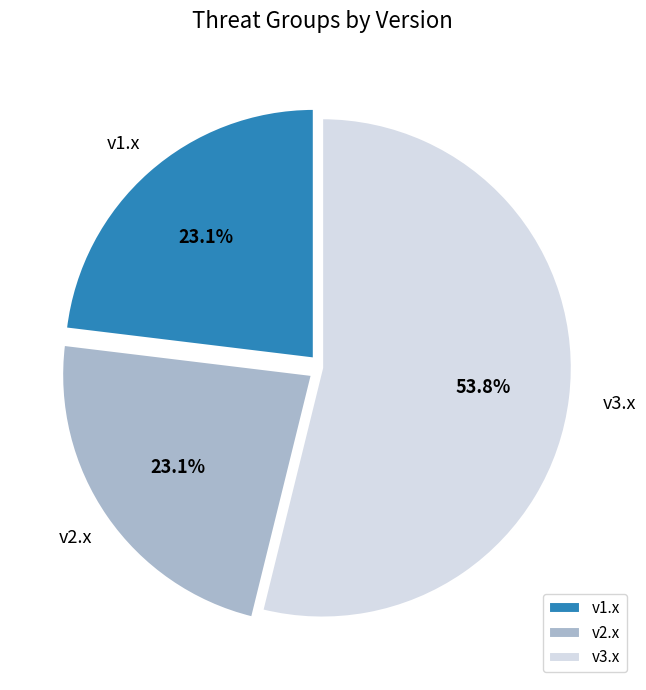

What percentage is NOT represented by v3.x?

46.2%